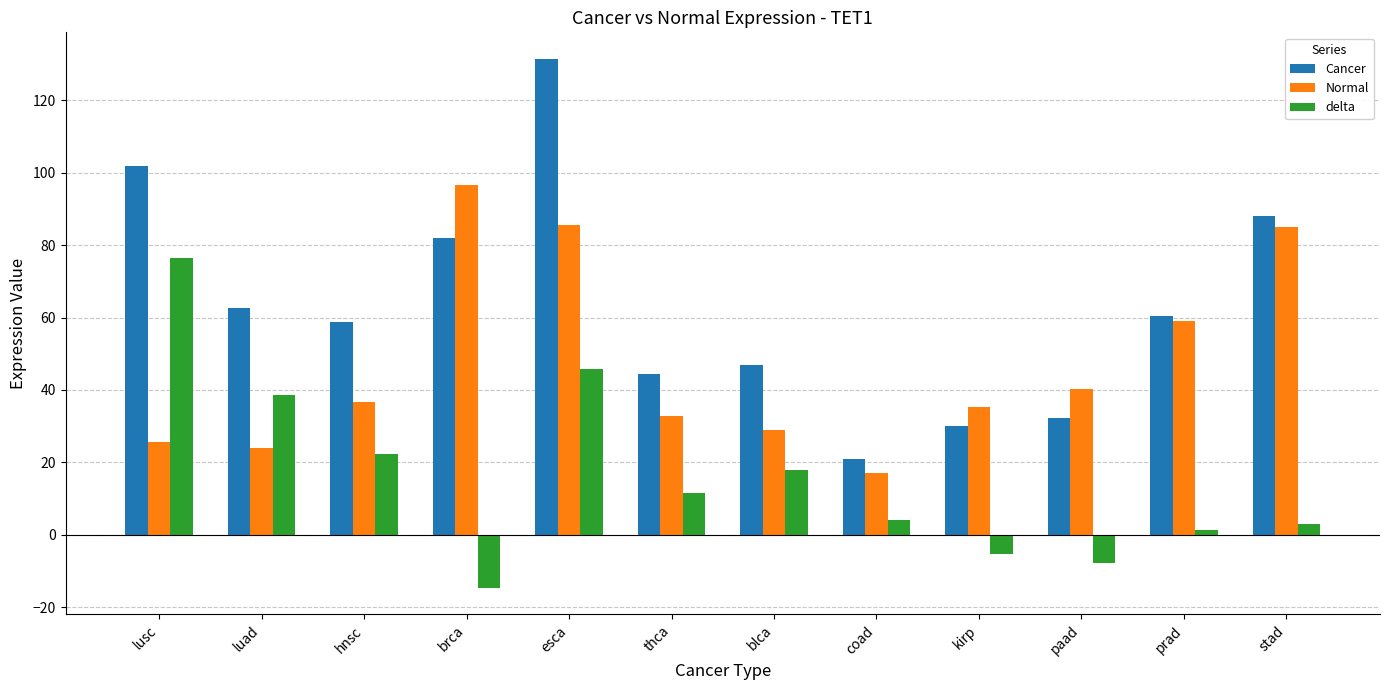

How many groups of bars are there?

12